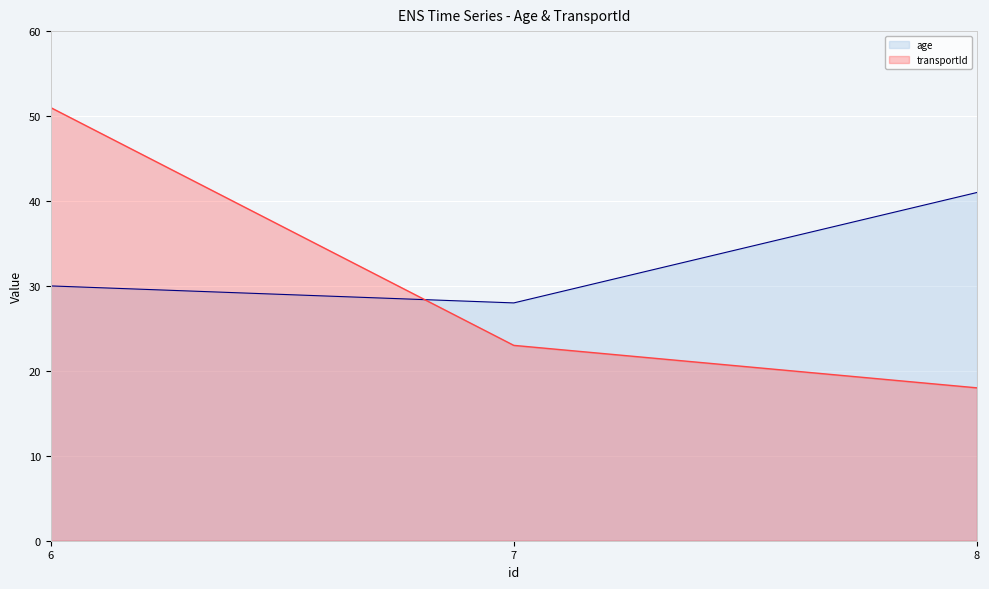

Where does the age series first go above 30?

8